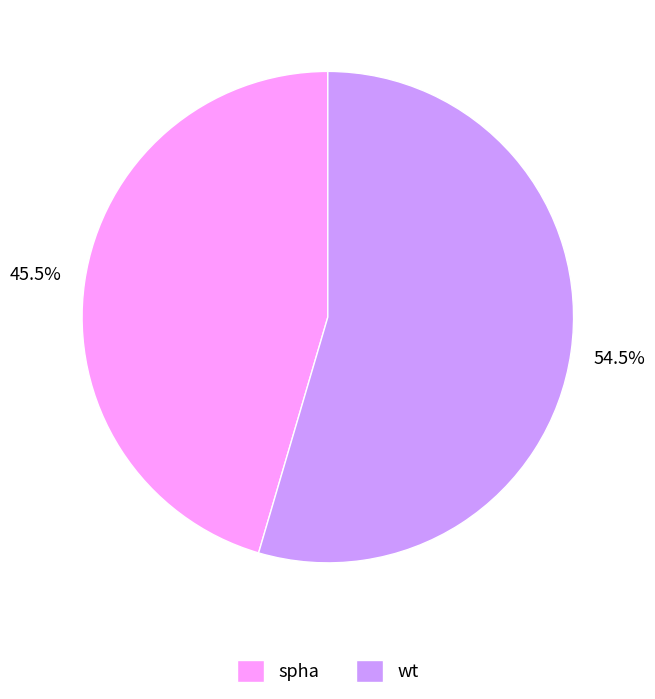

The spha slice represents 62% of the pie. True or false?

False